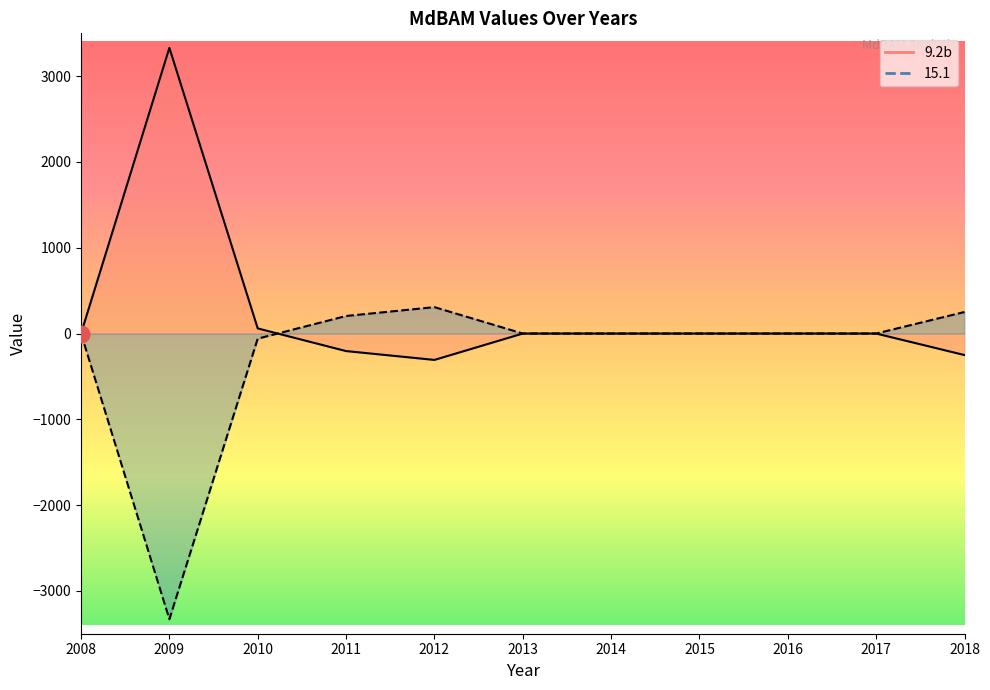

How many interior local peaks does the 9.2b series have?

3